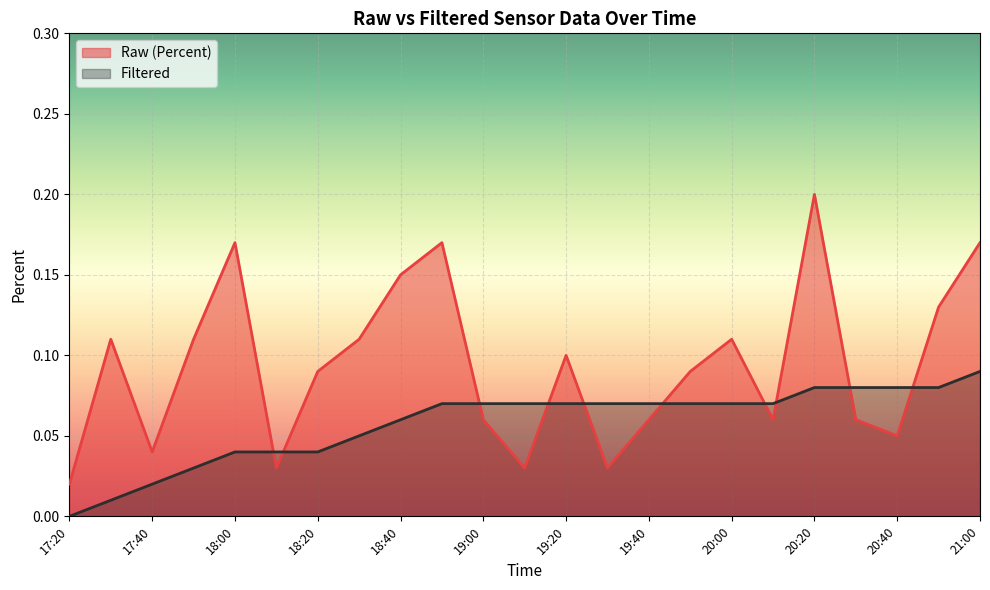

Where do Filtered and Raw (Percent) first cross each other?

18:00 and 18:10